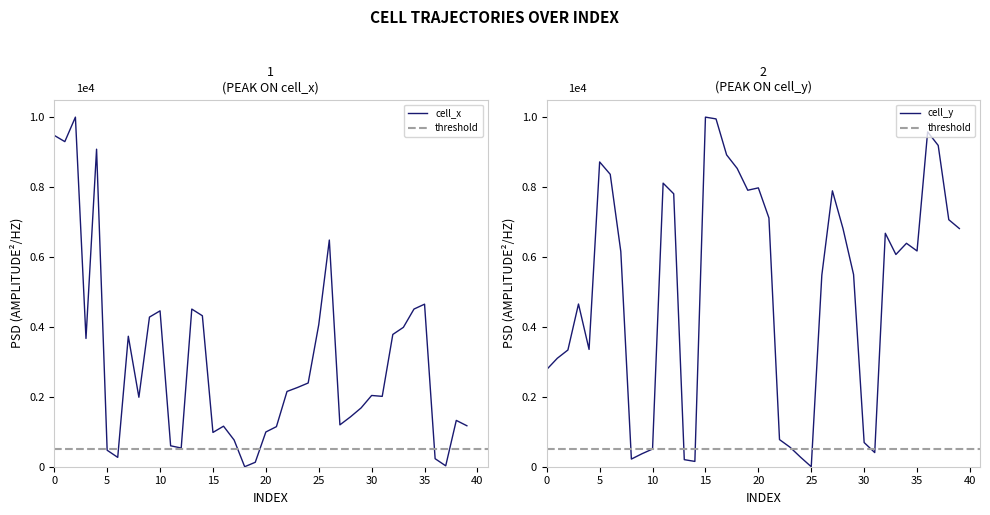

What is the sum of all cell_x values?

117261.5